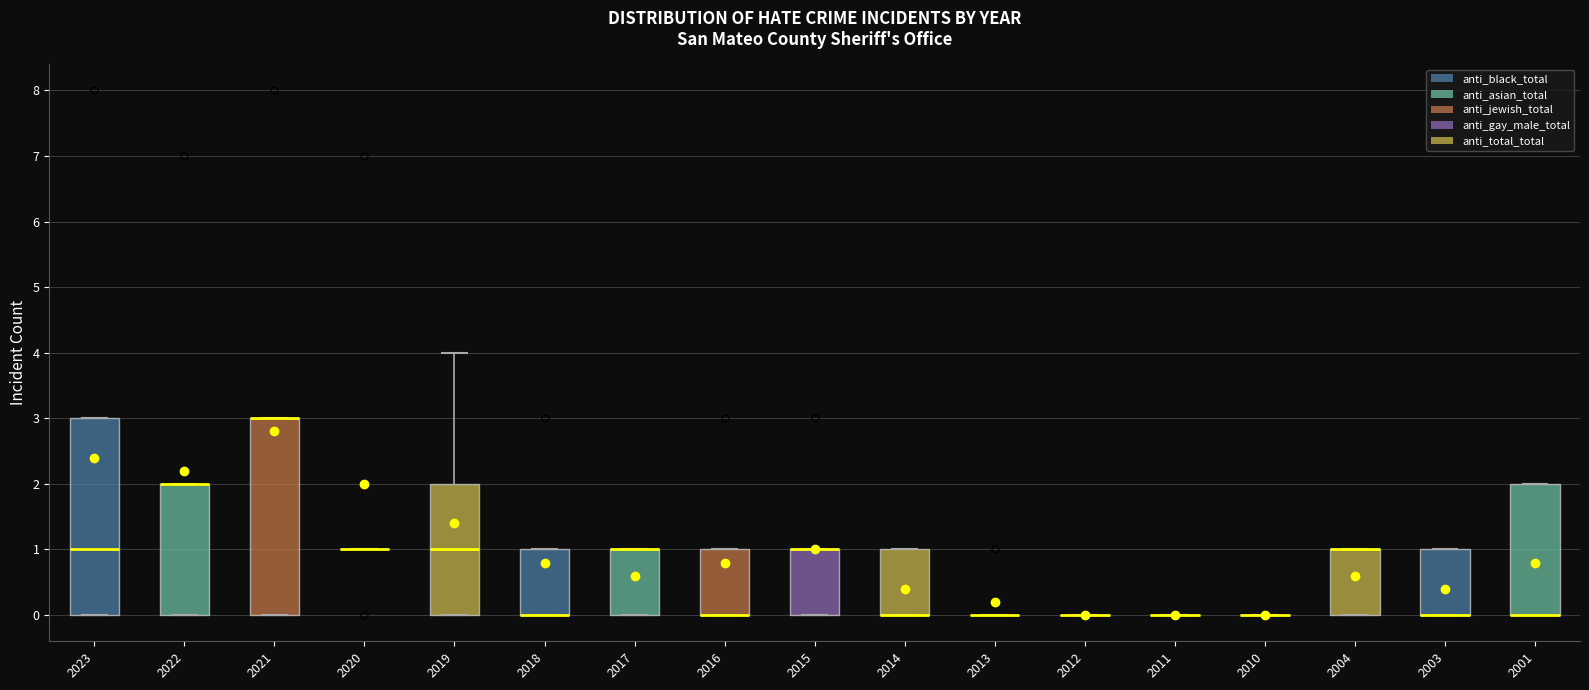

Where is the upper edge of the box at x = 2021 on the y-axis? The values are not printed on the chart, so give them approximately, as read against the axis.

3